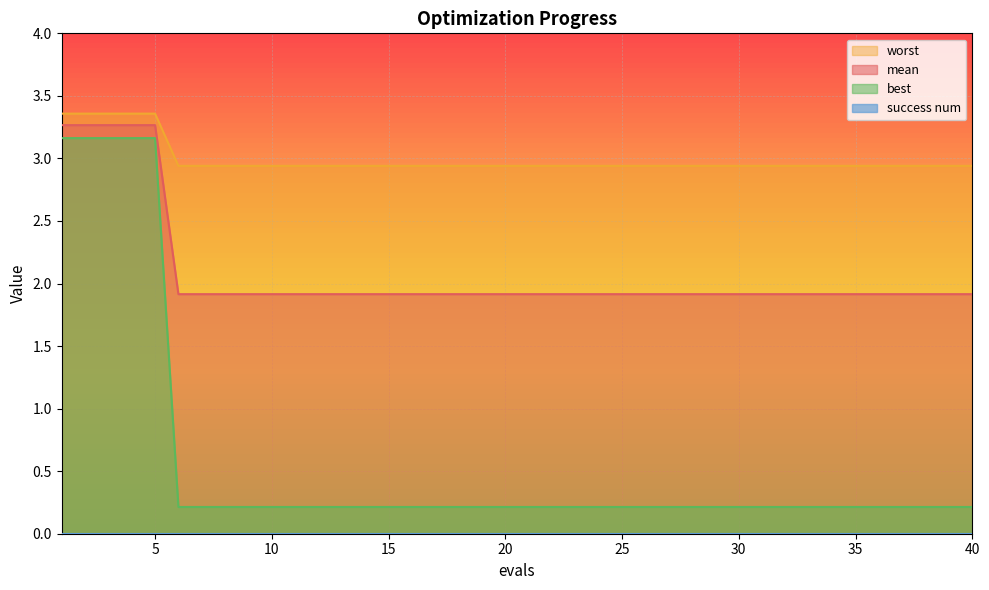

The worst series shows 0.1 at 11. True or false?

False